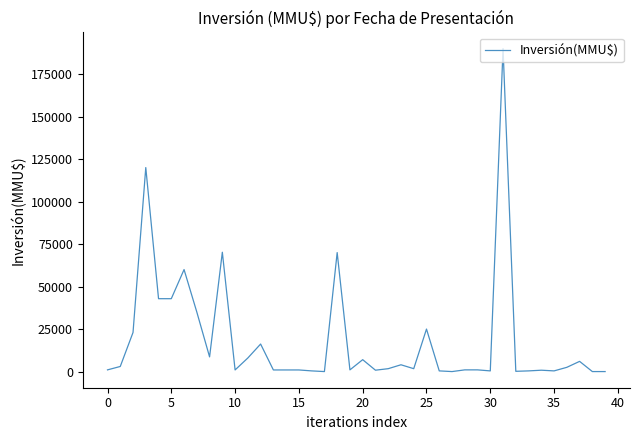

What is the greatest value displayed?

190000